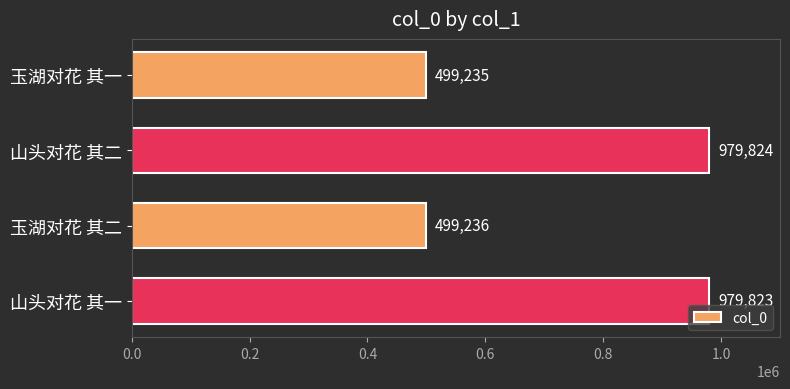

Are the bars grouped side by side (vs. stacked)?

No